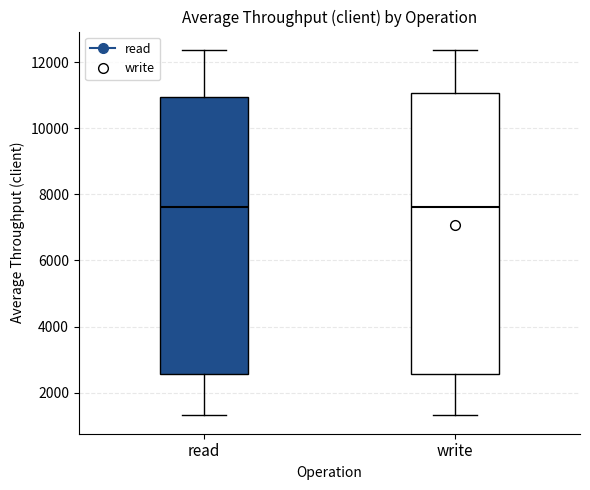

Where does the upper whisker of the box for write end on the y-axis? The values are not printed on the chart, so give them approximately, as read against the axis.

12400